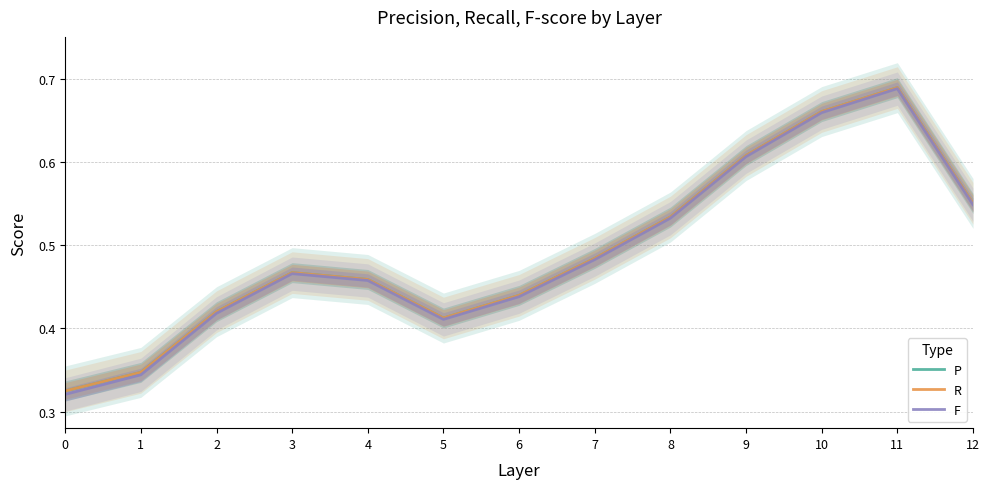

At how many categories does at least one series exceed 0?

13